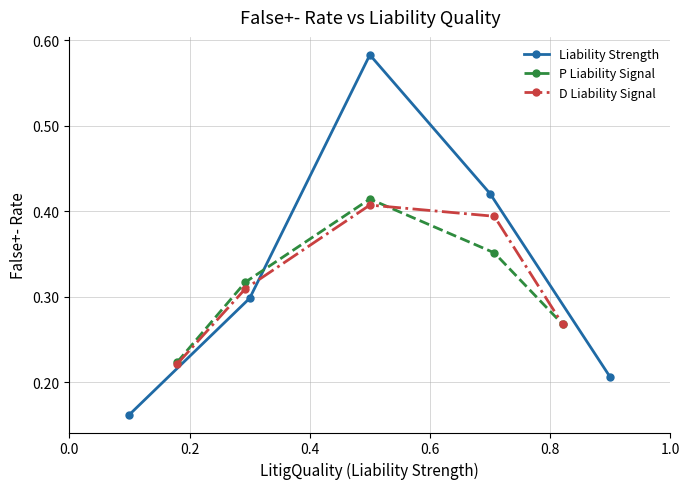

How many series are shown in this chart?

3